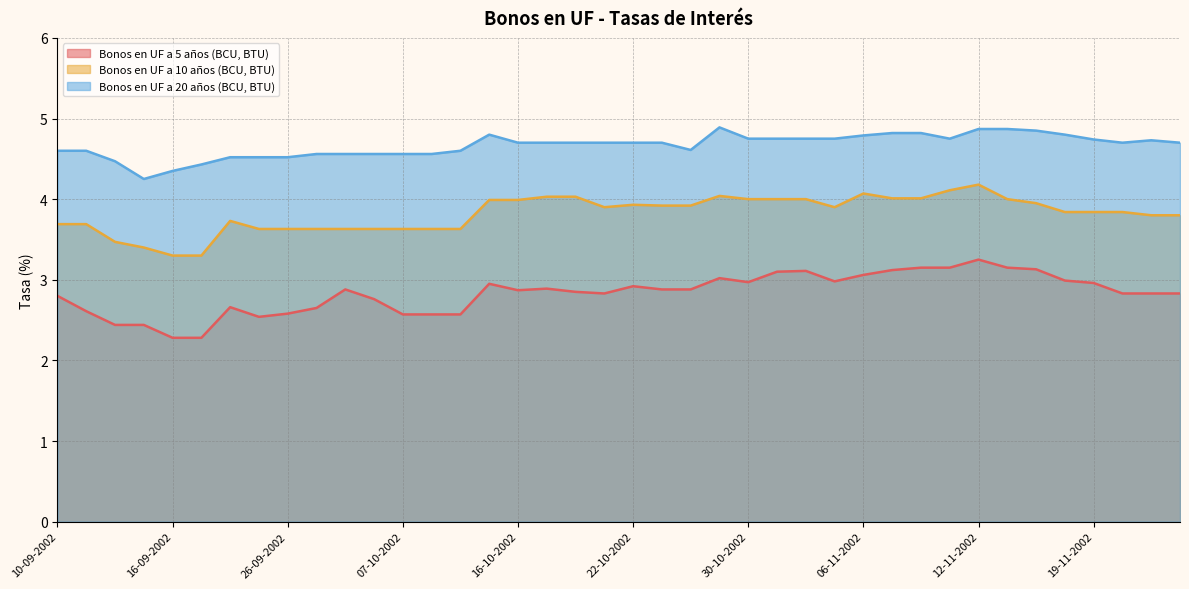

The value of Bonos en UF a 5 años (BCU, BTU) at 28-10-2002 is 2.9. True or false?

True